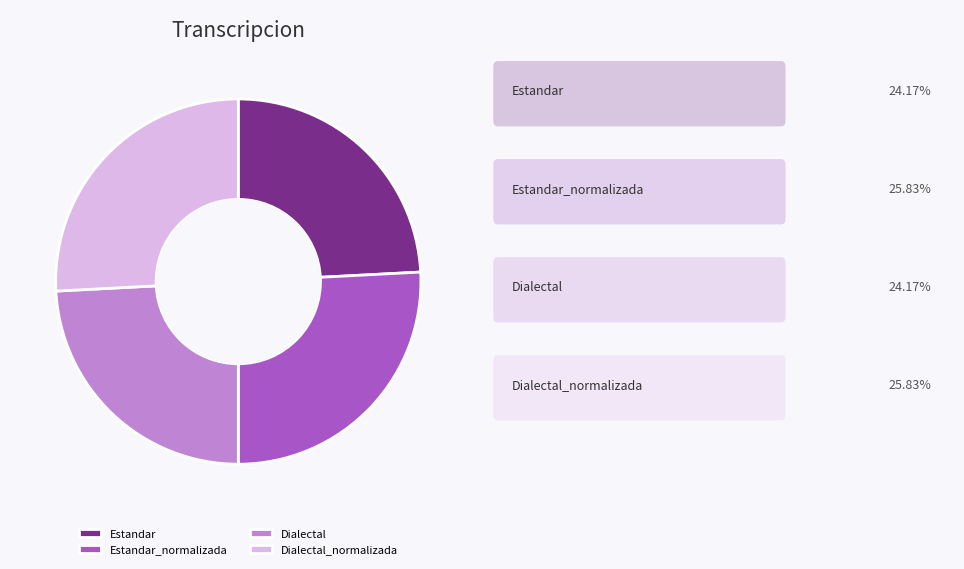

Which slice is the largest?

Estandar_normalizada